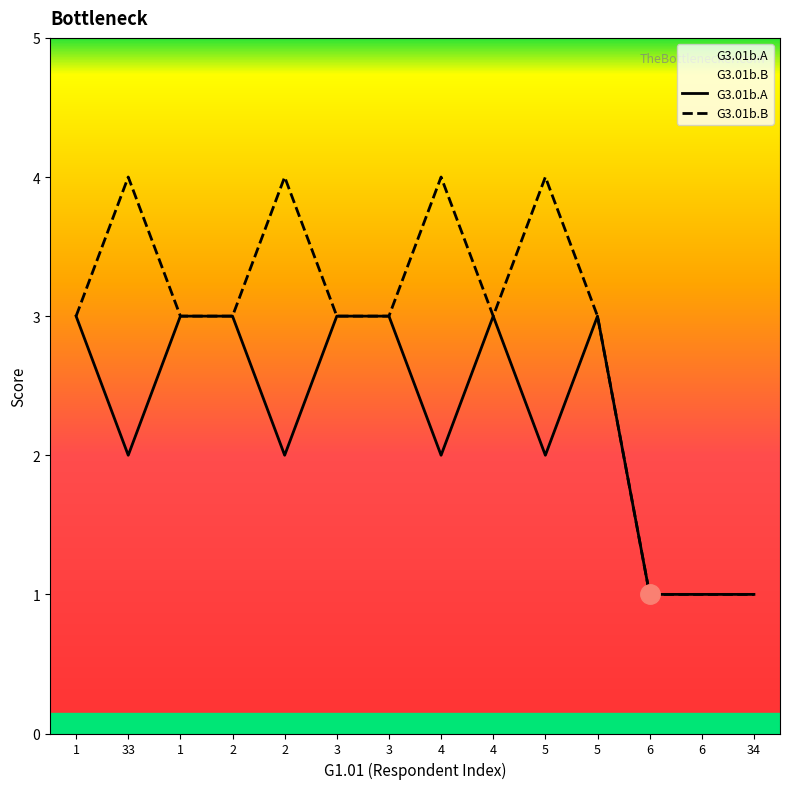

Reading left to right, transcribe all the data shown in this chart.

G3.01b.A: 1=3	33=2	1=3	2=3	2=2	3=3	3=3	4=2	4=3	5=2	5=3	6=1	6=1	34=1
G3.01b.B: 1=3	33=4	1=3	2=3	2=4	3=3	3=3	4=4	4=3	5=4	5=3	6=1	6=1	34=1